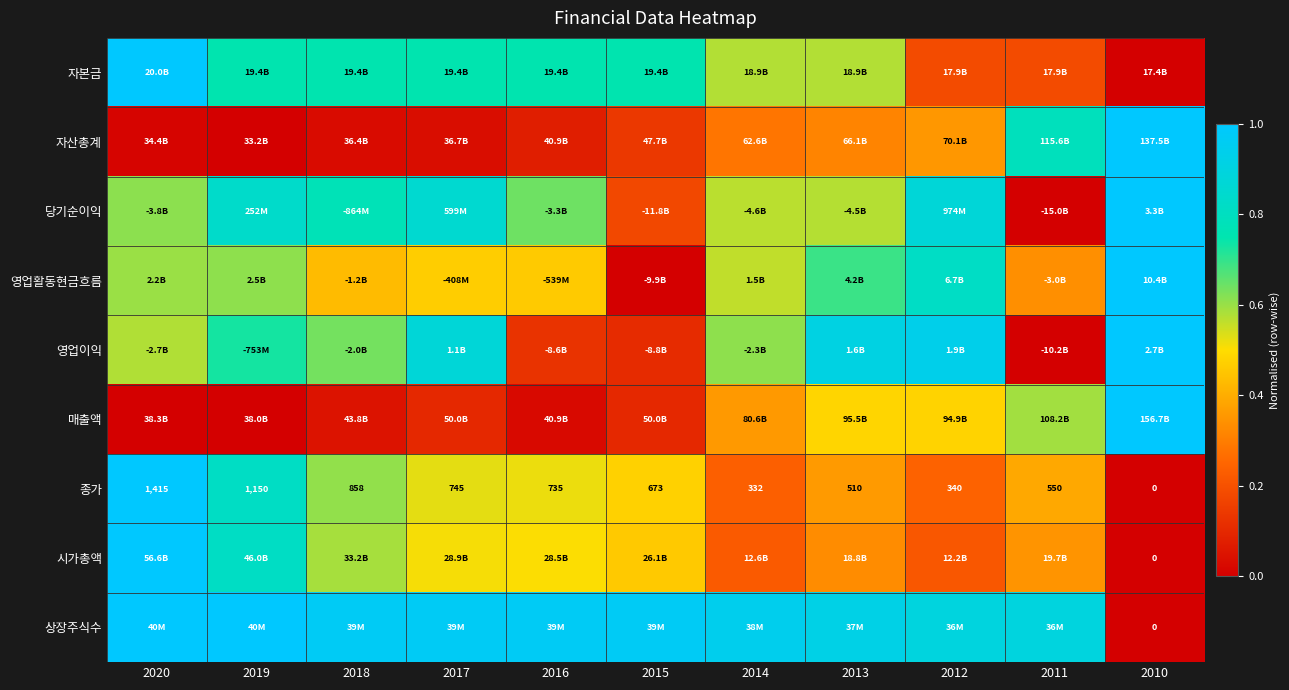

At which category is the sum across all series the highest?

2020